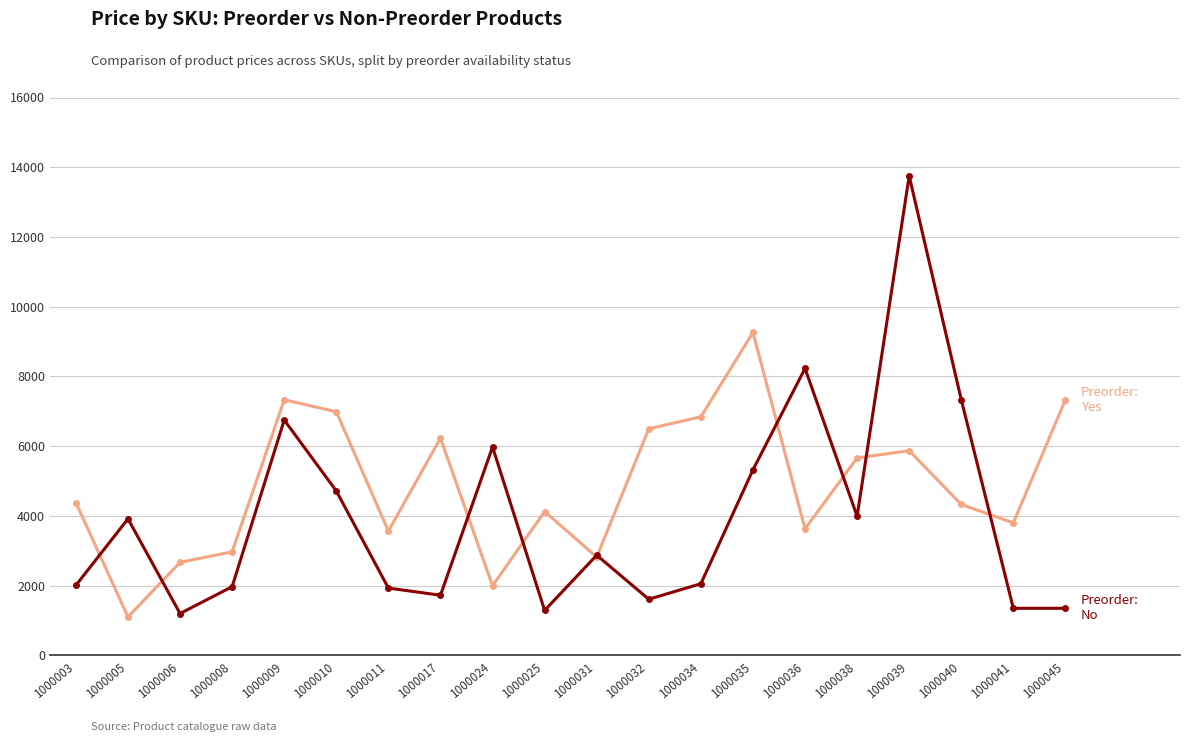

How many lines are shown in the chart?

2